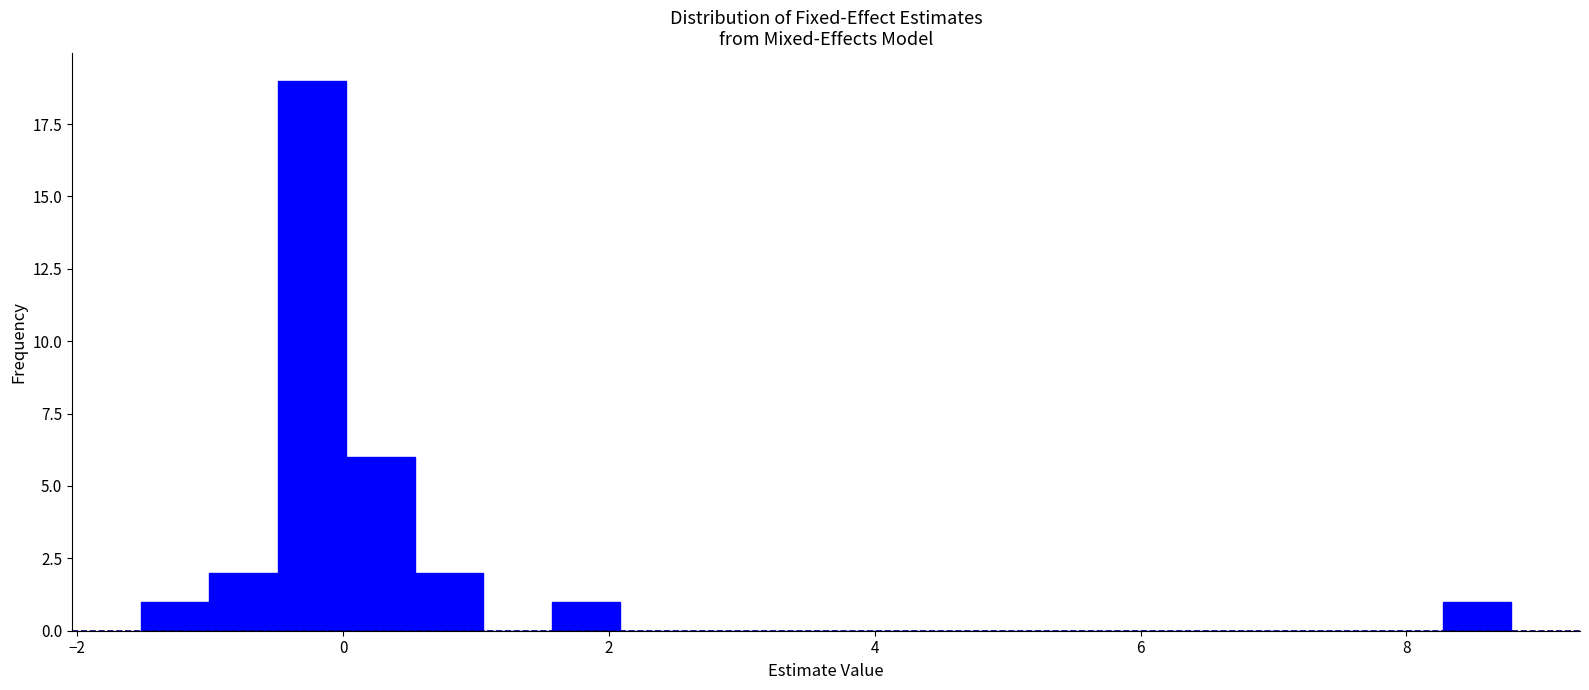

Around what value on the x-axis is the tallest bar? Give the approximate position of its centre, as read against the axis.

-0.2